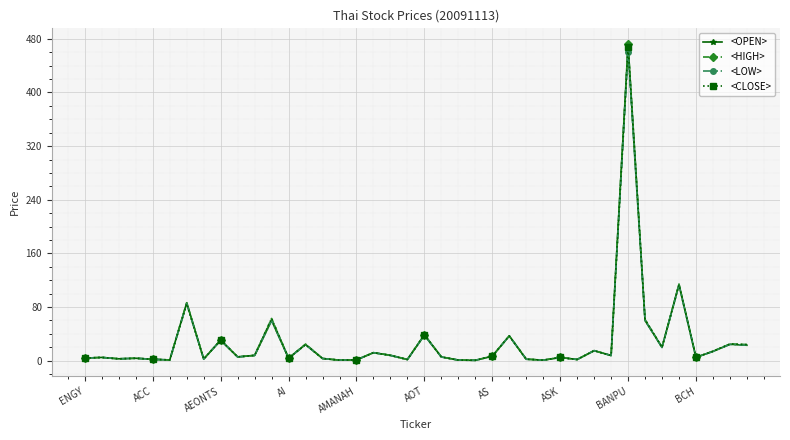

True or false: <LOW> has more than 0 points higher than both neighbors.

True